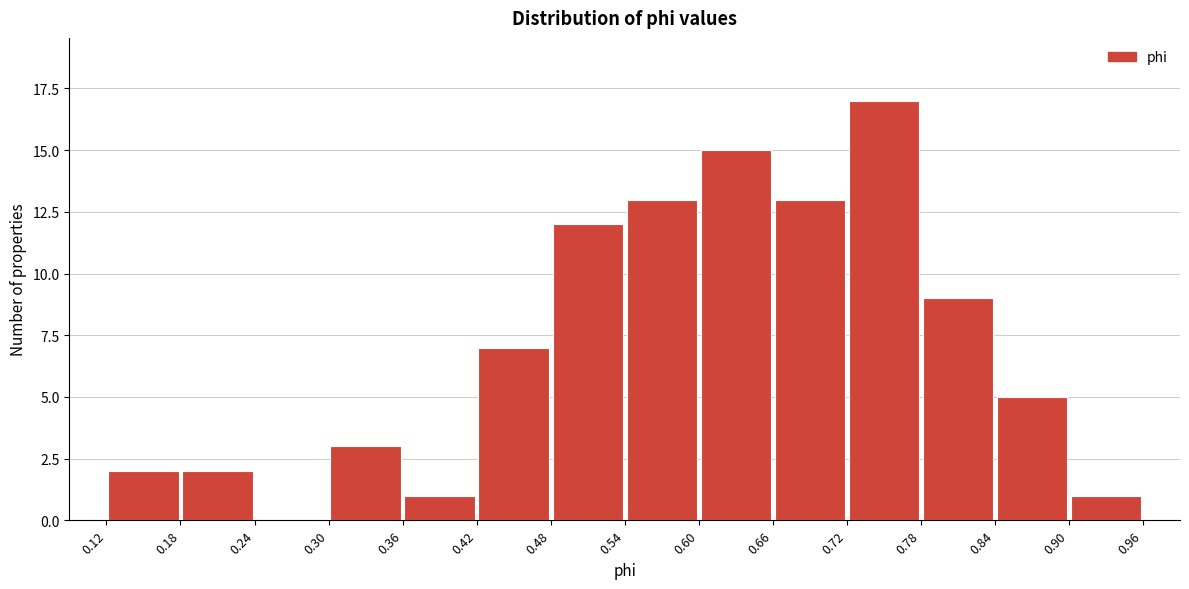

Reading left to right, list every bar in this chart as the range it spans on the x-axis followed by its height. The values are not printed on the chart, so give them approximately, as read against the axis.

0.12 to 0.18: 2
0.18 to 0.24: 2
0.24 to 0.30: 0
0.30 to 0.36: 3
0.36 to 0.42: 1
0.42 to 0.48: 7
0.48 to 0.54: 12
0.54 to 0.60: 13
0.60 to 0.66: 15
0.66 to 0.72: 13
0.72 to 0.78: 17
0.78 to 0.84: 9
0.84 to 0.90: 5
0.90 to 0.96: 1